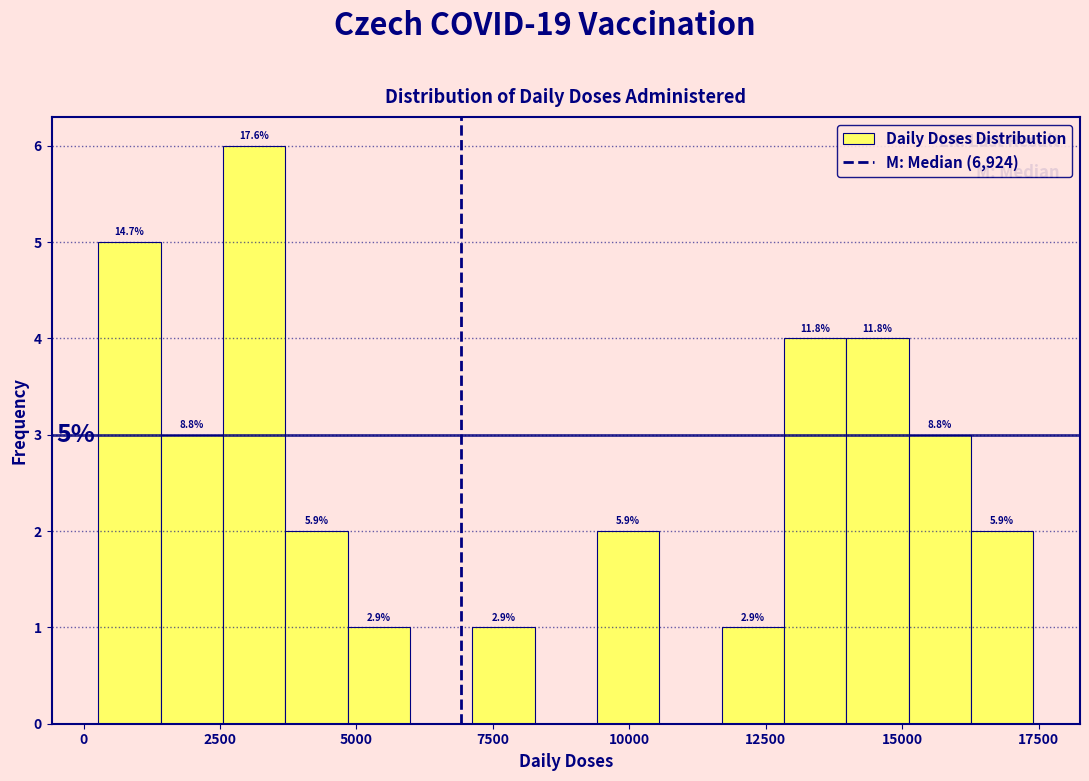

Read against the x-axis, roughly where is the centre of the tallest bar?

3000